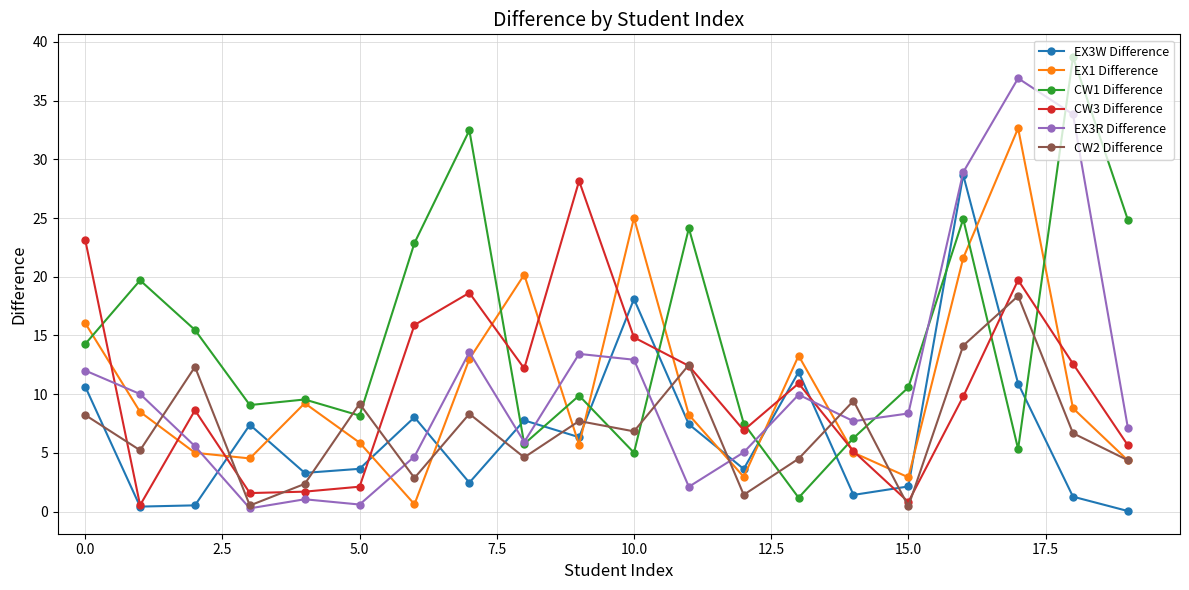

What is the greatest value displayed?

38.7